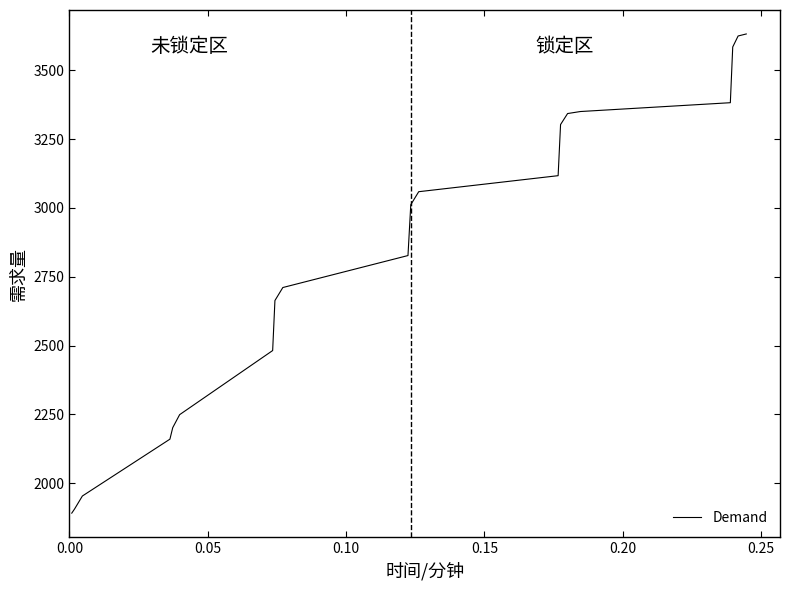

What is the difference between the maximum and minimum values?

1741.0